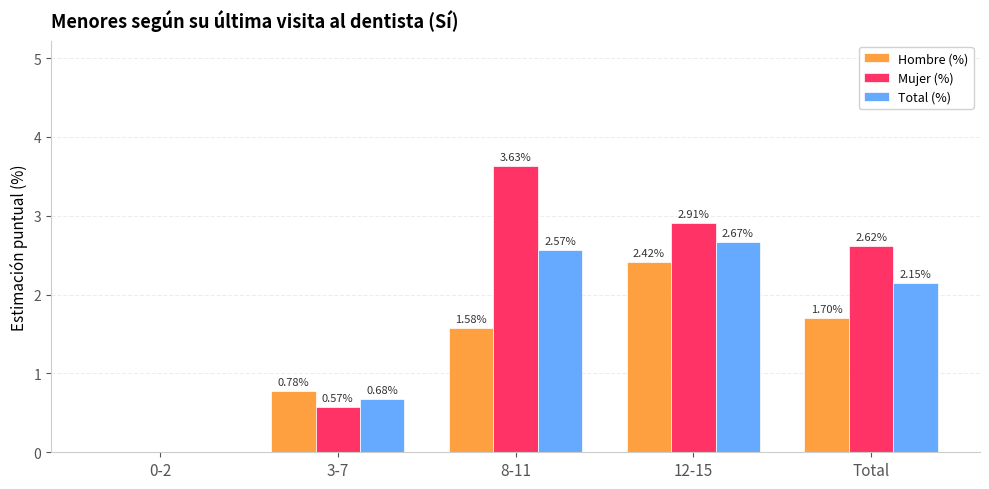

What is the sum of the Total (%) values at Total and 8-11?

4.7